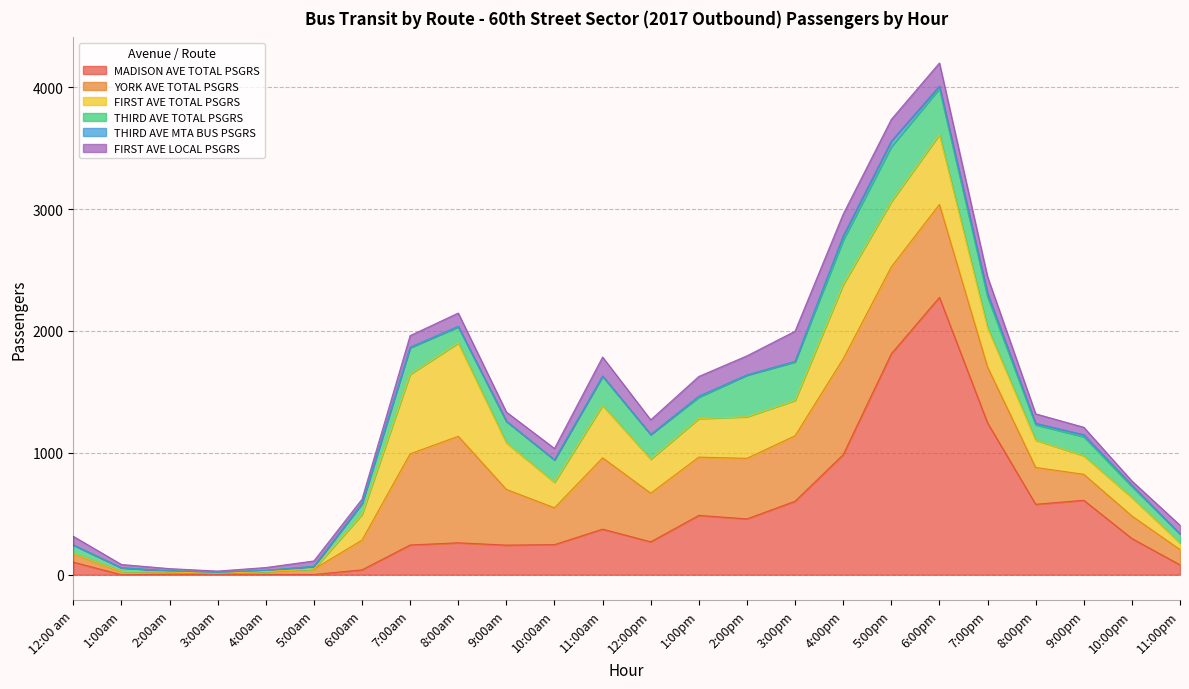

Which series has the largest total across all categories?

MADISON AVE TOTAL PSGRS